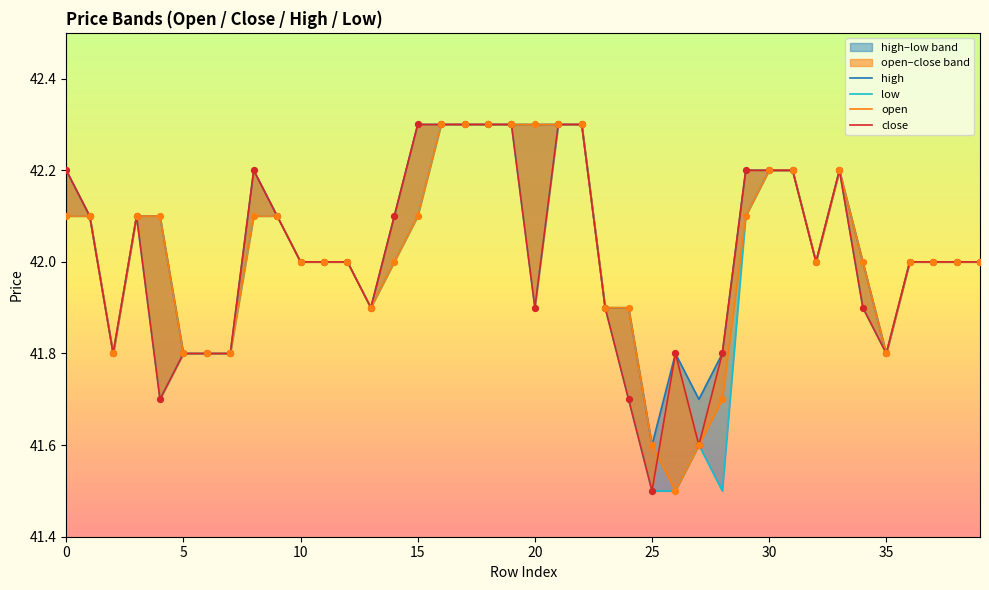

Which series has the largest Y range (max minus min)?

low